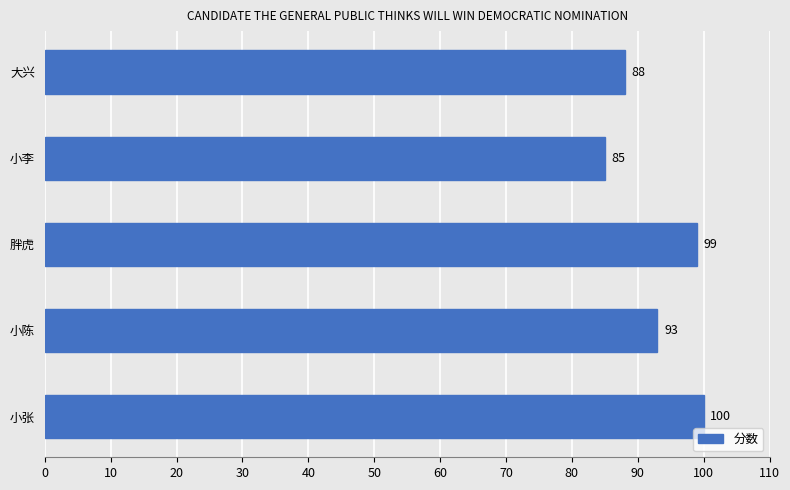

List the labels in order of value, largest first.

小张, 胖虎, 小陈, 大兴, 小李